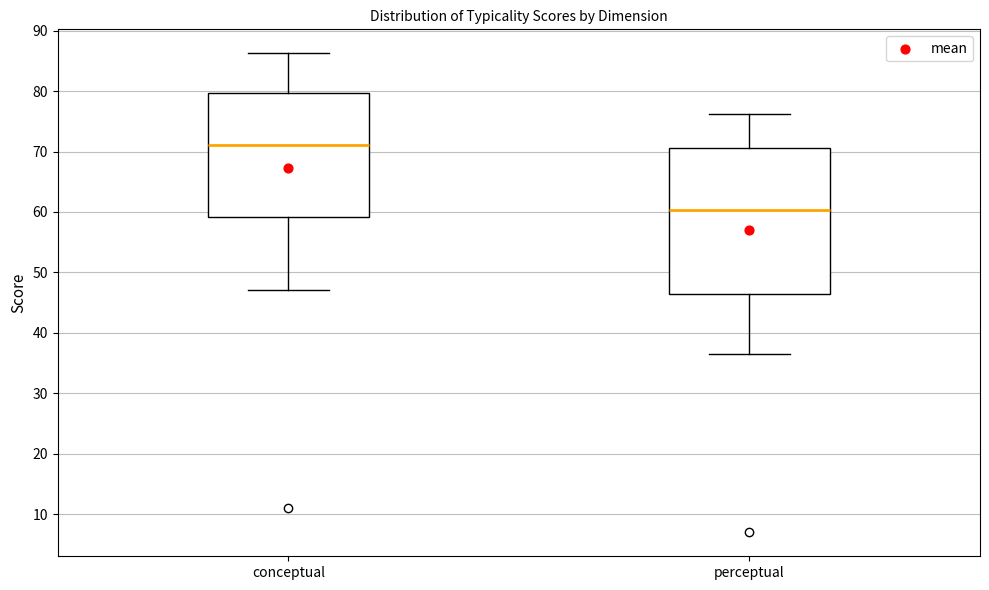

Reading left to right, read every box against the y-axis: the position of its median line, the range the box covers, and the ends of its whiskers. The values are not printed on the chart, so give them approximately, as read against the axis.

conceptual: median 71, box 59 to 80, whiskers 47 to 86
perceptual: median 60, box 46 to 71, whiskers 36 to 76